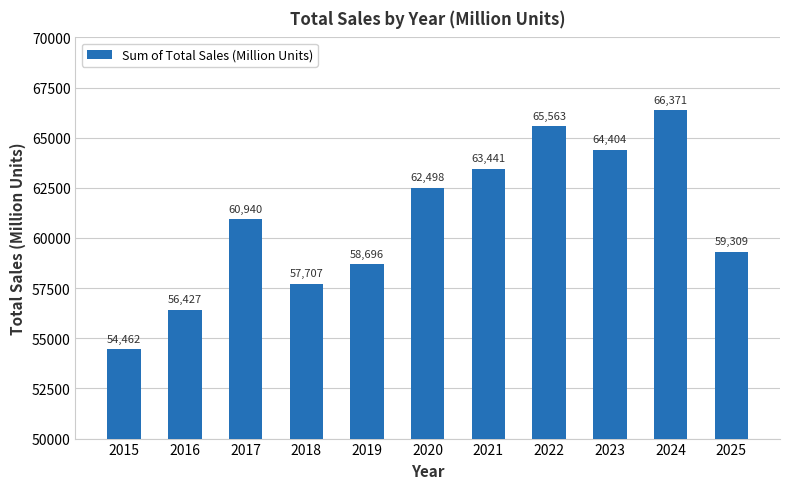

Are the bars horizontal?

No